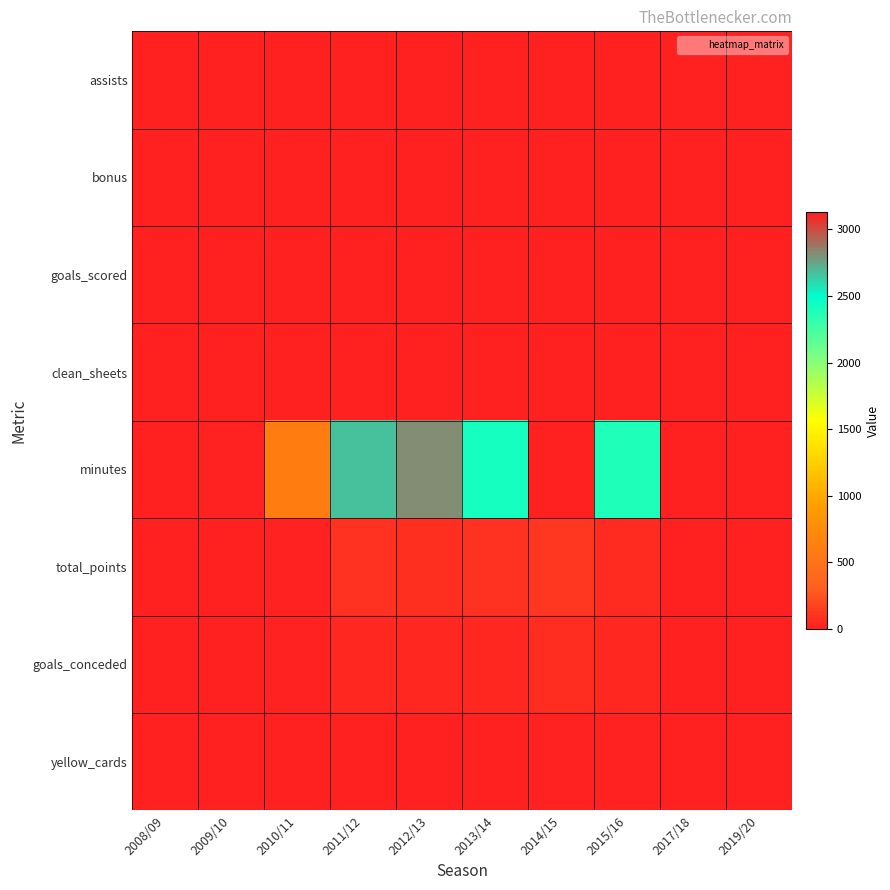

What is the smallest value displayed?

-2